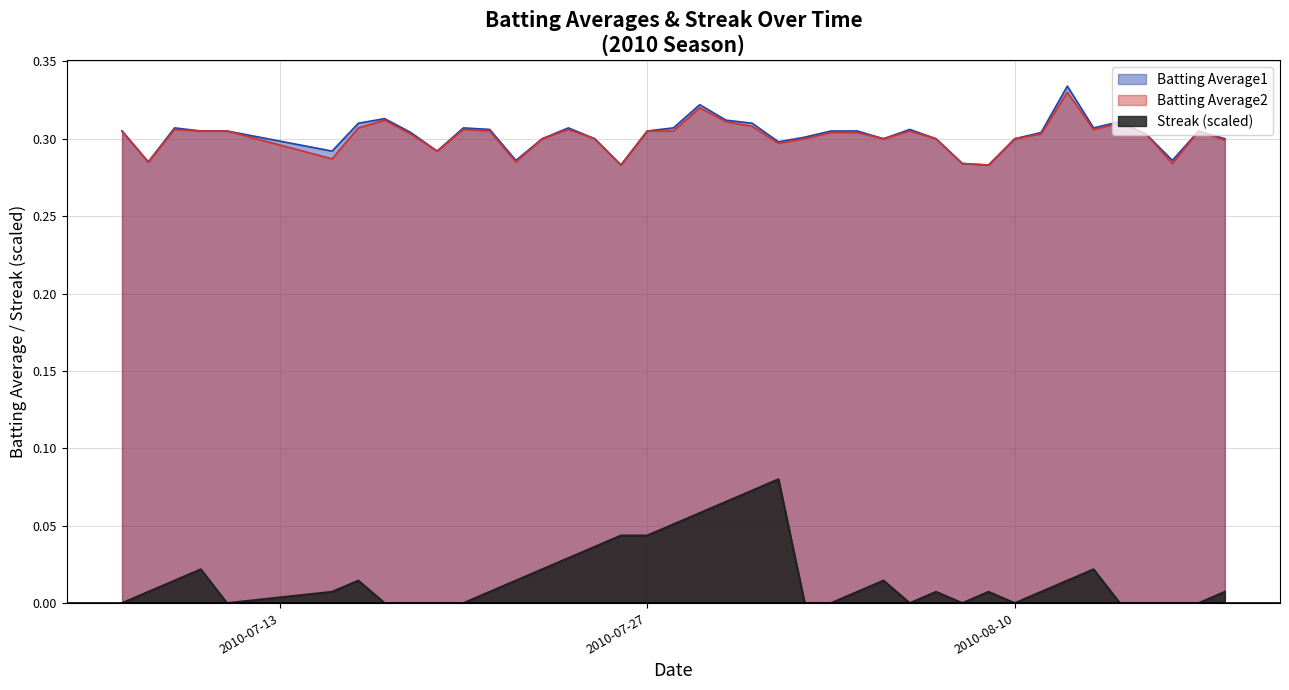

Which series has the largest range (max minus min)?

Streak (scaled)